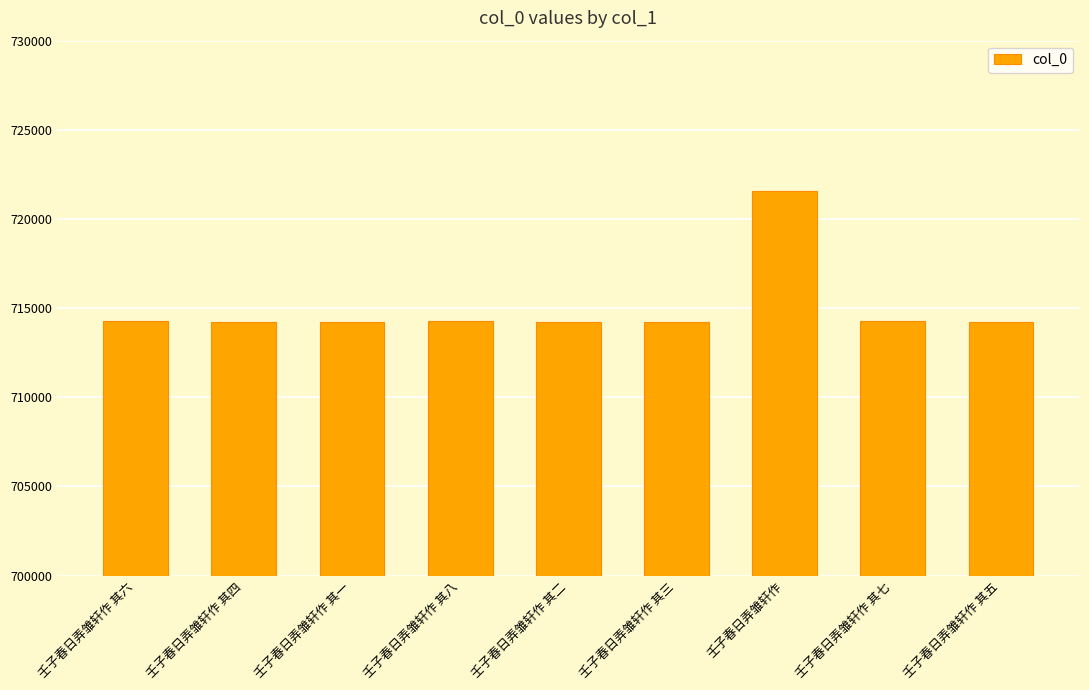

The value at 壬子春日弄雏轩作 其一 is 714246. True or false?

True